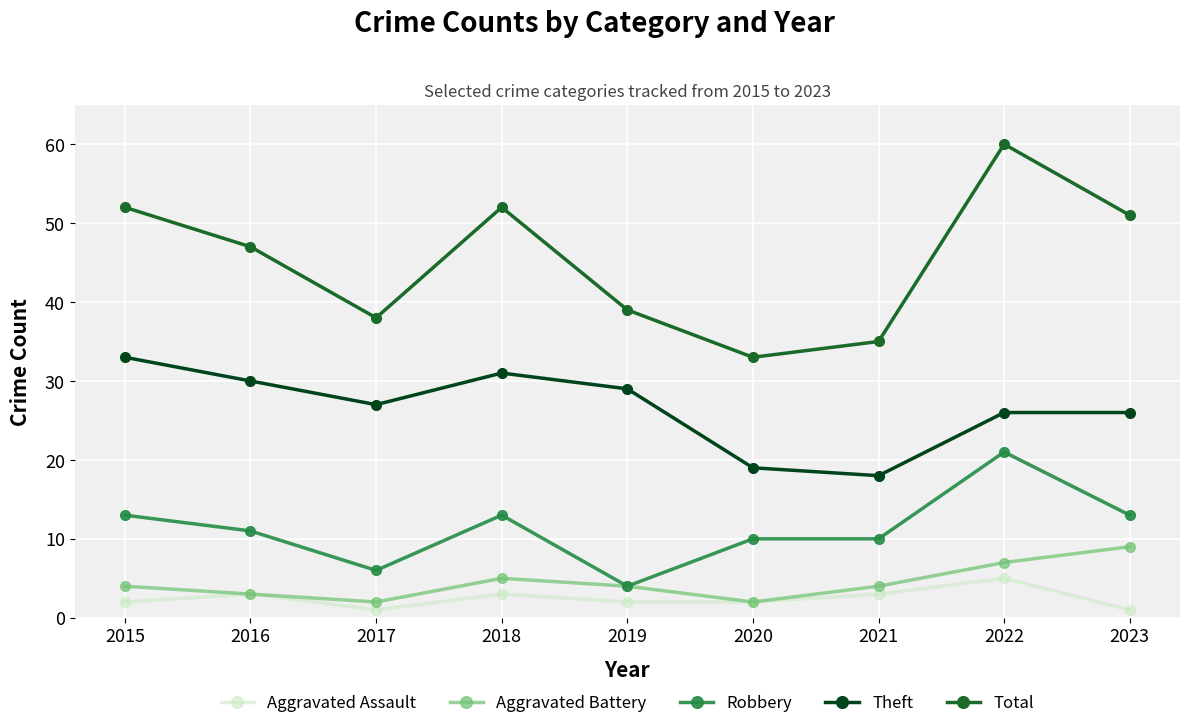

What is the spread (max minus min) of values at 2015?

50